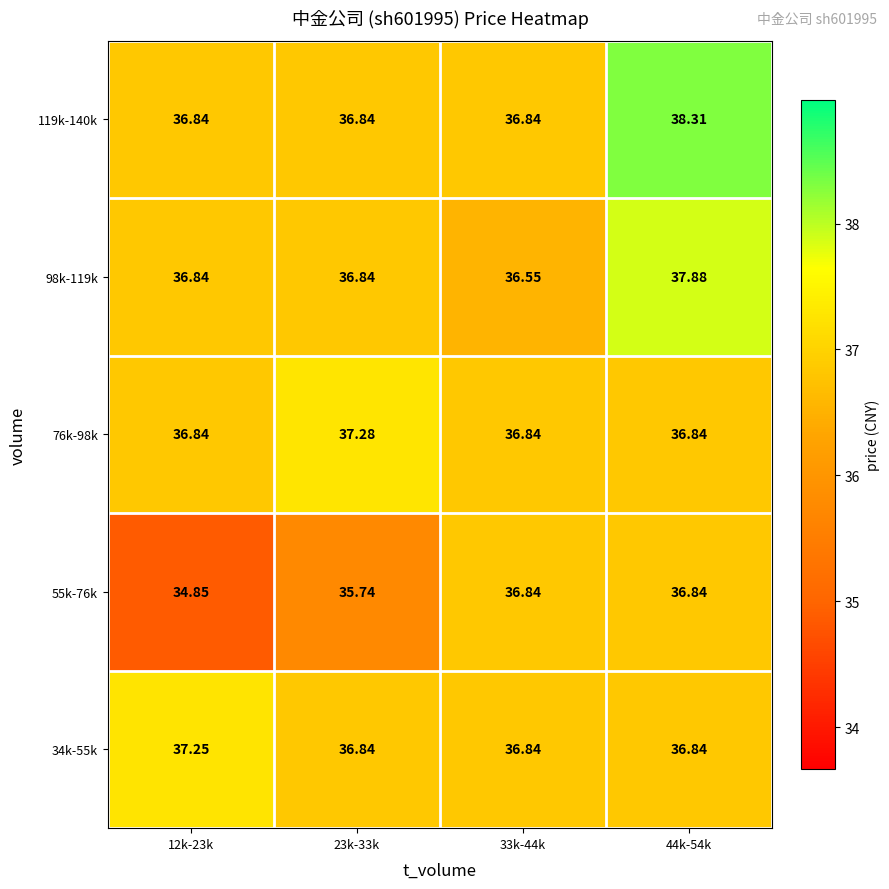

Which series has the largest total across all categories?

119k-140k